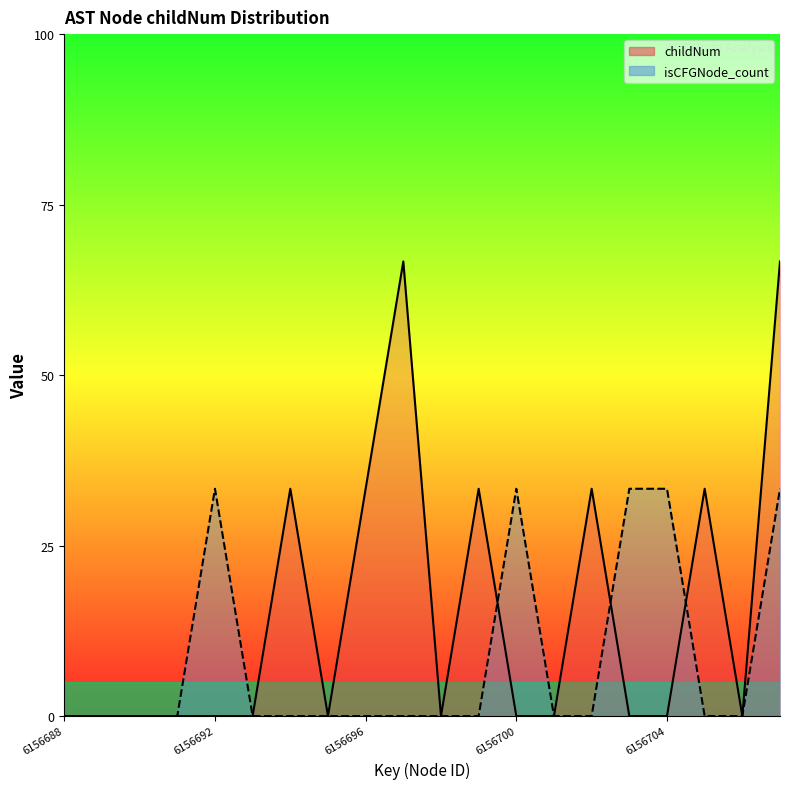

What is the difference between the highest and lowest values at 6156704?

1